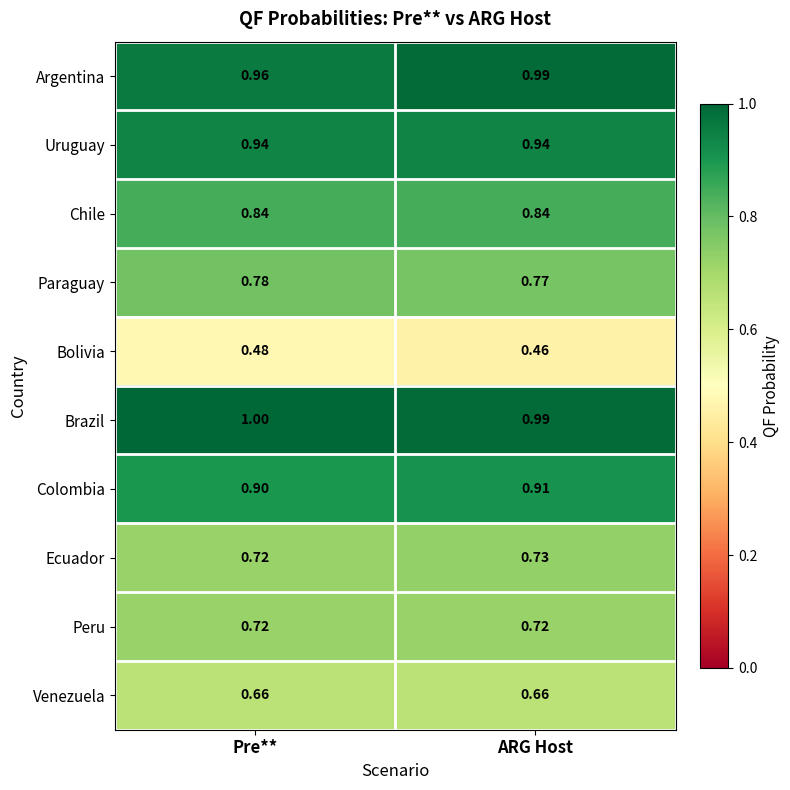

Which label corresponds to the largest value in the chart?

Pre**